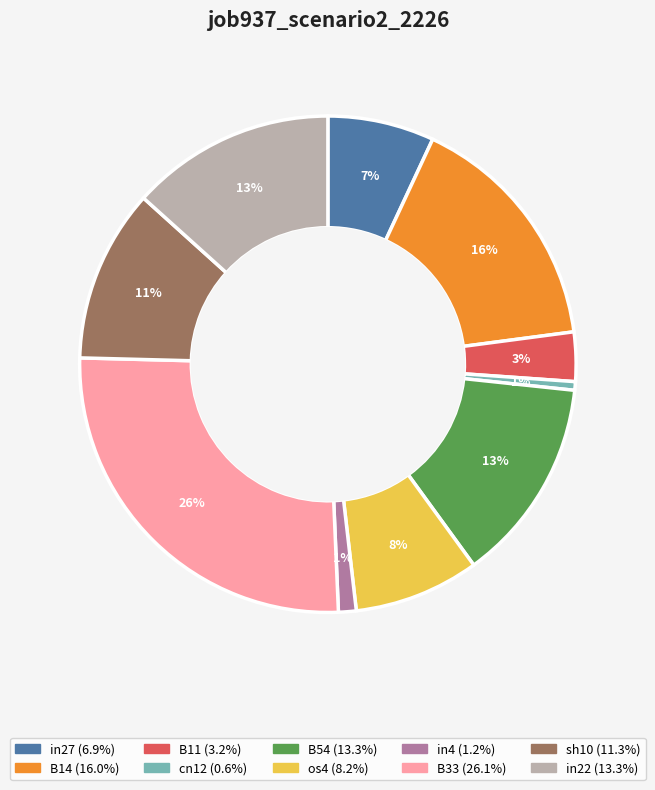

To the nearest percent, what is the average slice percentage?

10%